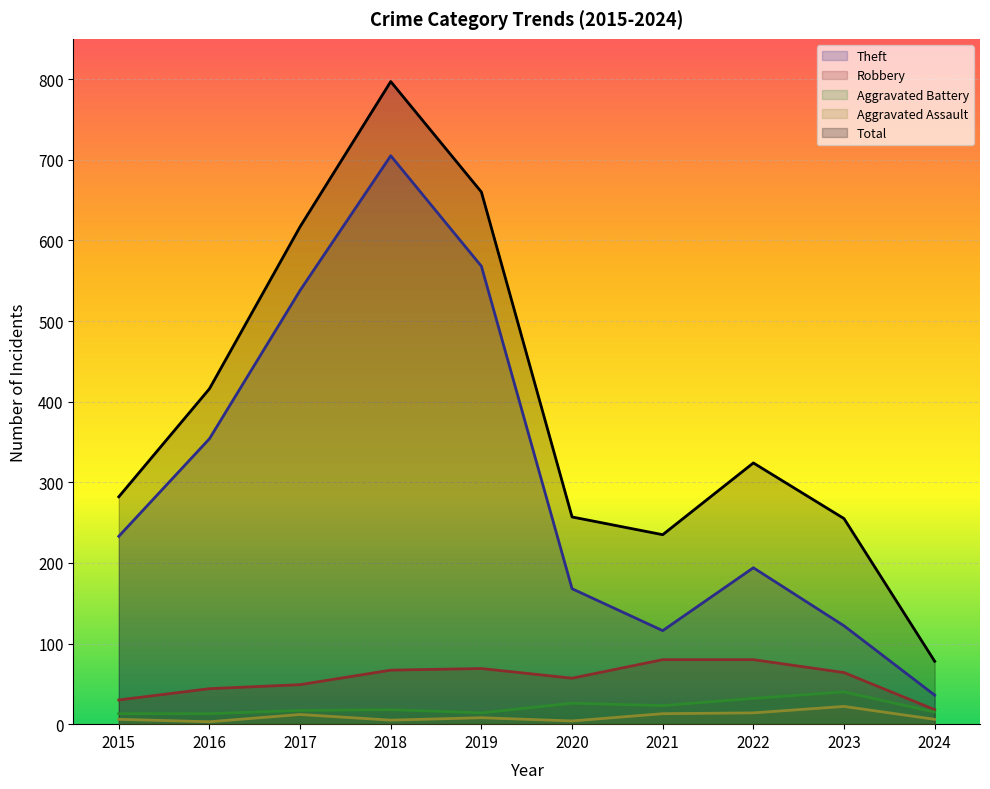

What is the difference between the maximum and second lowest values in the Total series?

562